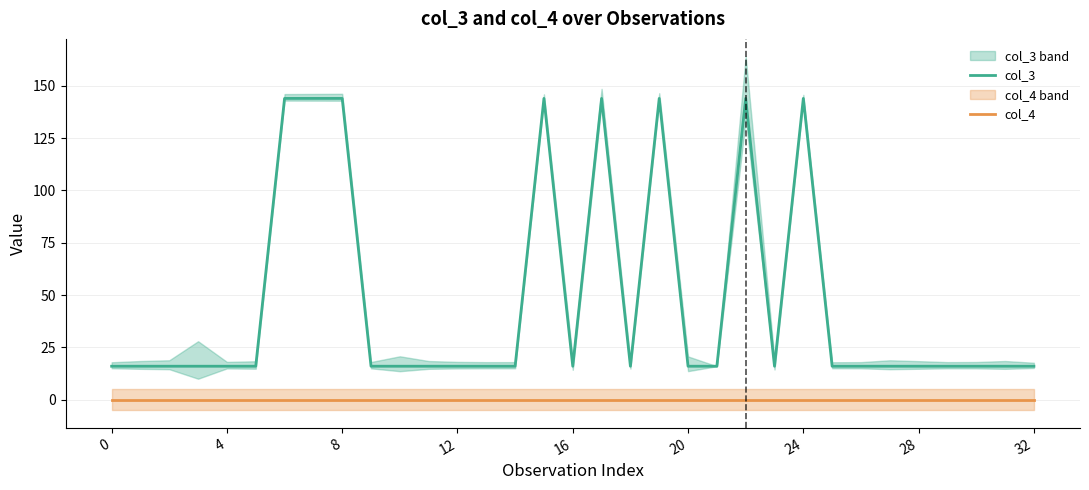

True or false: col_3 and col_4 cross at least once.

False